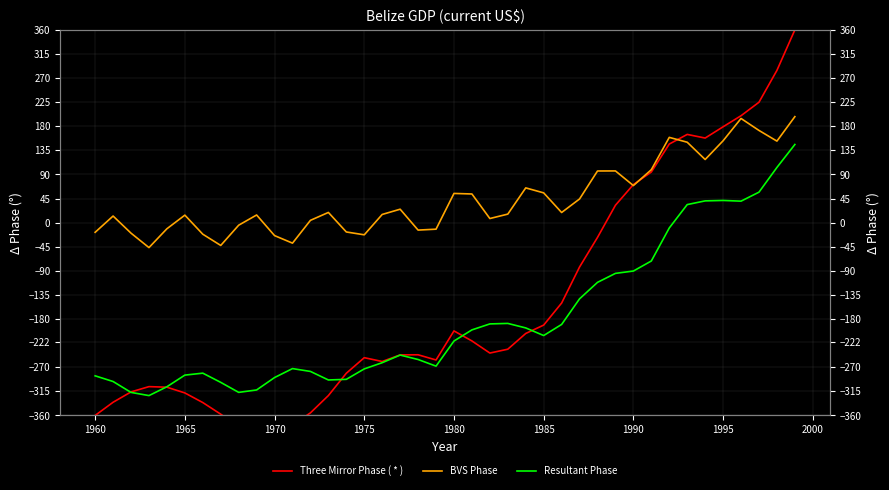

How many lines are shown in the chart?

3